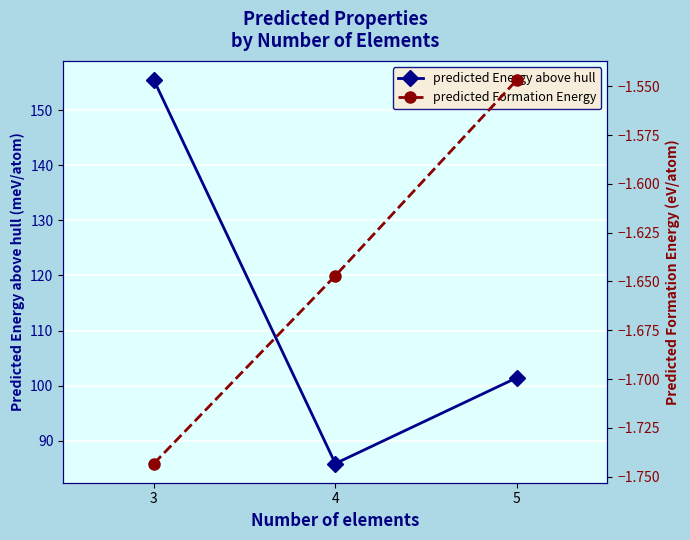

What is the value of the predicted Formation Energy point at the 2nd from the left?

-1.6